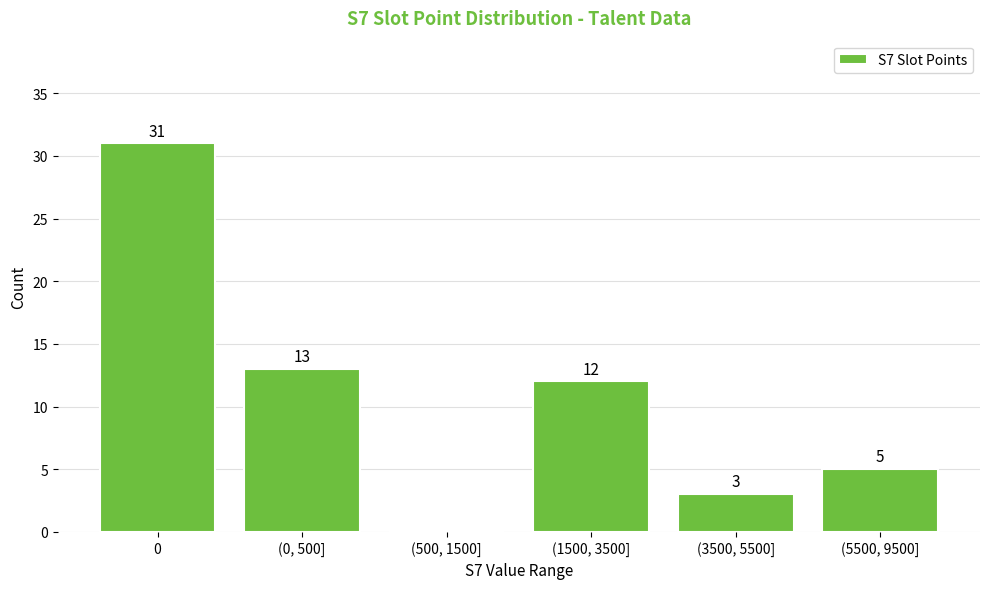

Reading right to left, list all the values displayed in this chart.

(5500, 9500]=5	(3500, 5500]=3	(1500, 3500]=12	(500, 1500]=0	(0, 500]=13	0=31